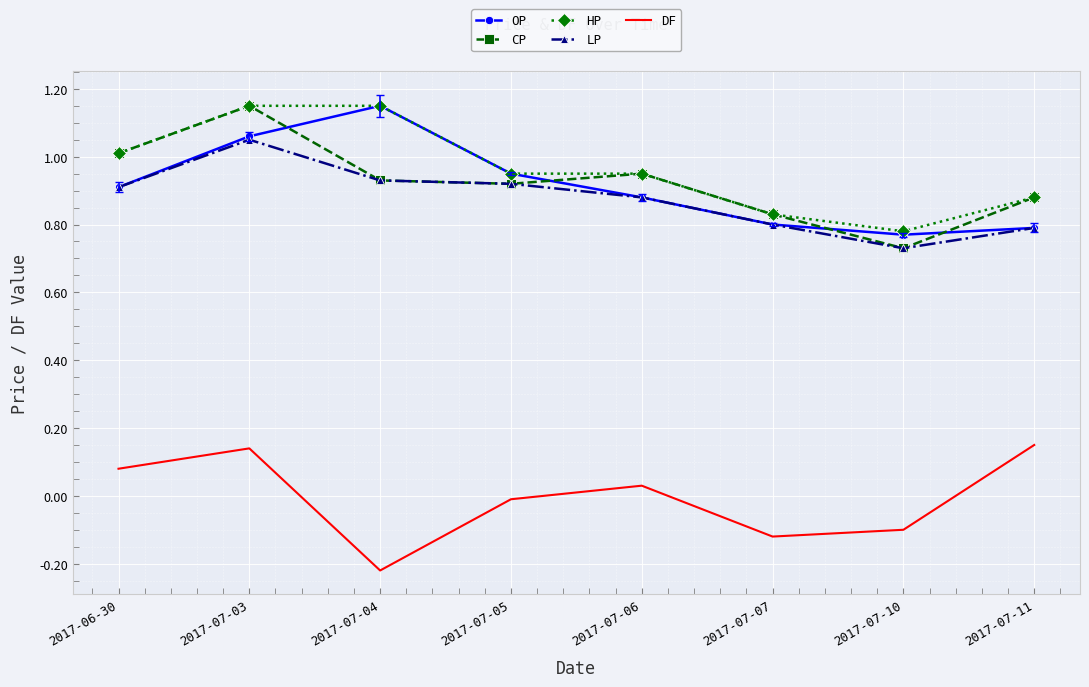

What is the difference between the maximum and minimum values in the DF series?

0.4